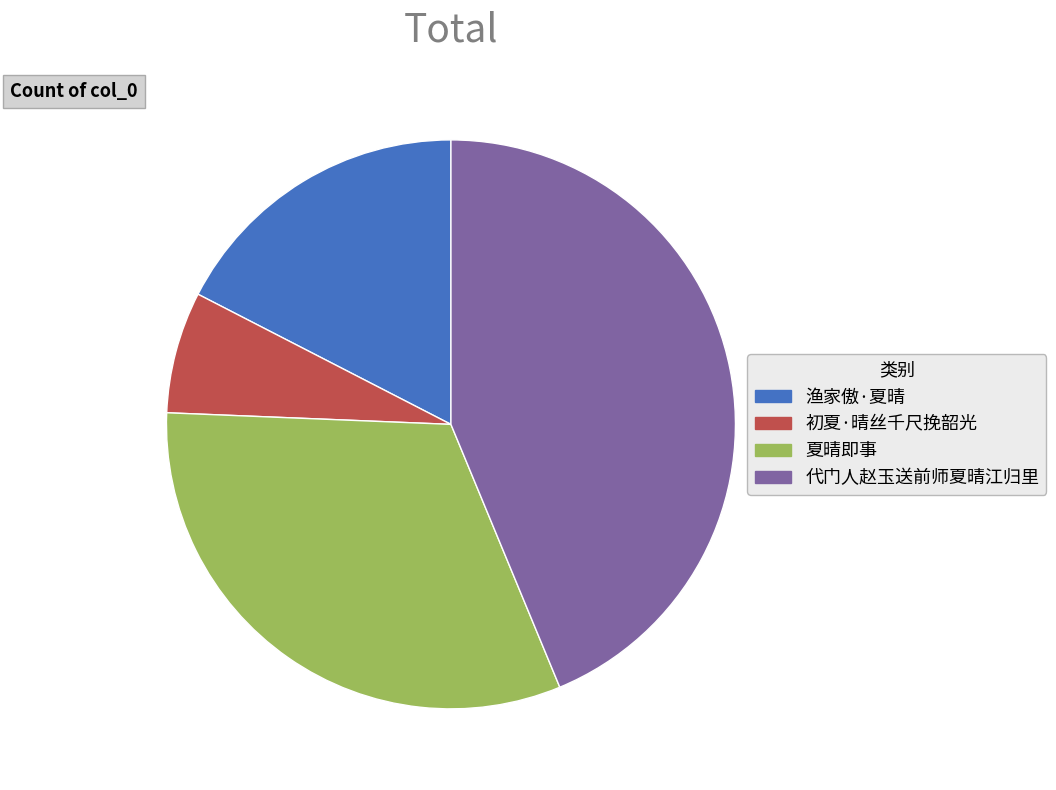

What is the ratio of the value at 初夏·晴丝千尺挽韶光 to the value at 渔家傲·夏晴?

0.4